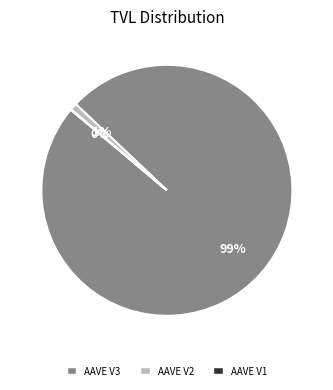

Combined, do AAVE V3 and AAVE V2 account for over 50%?

Yes